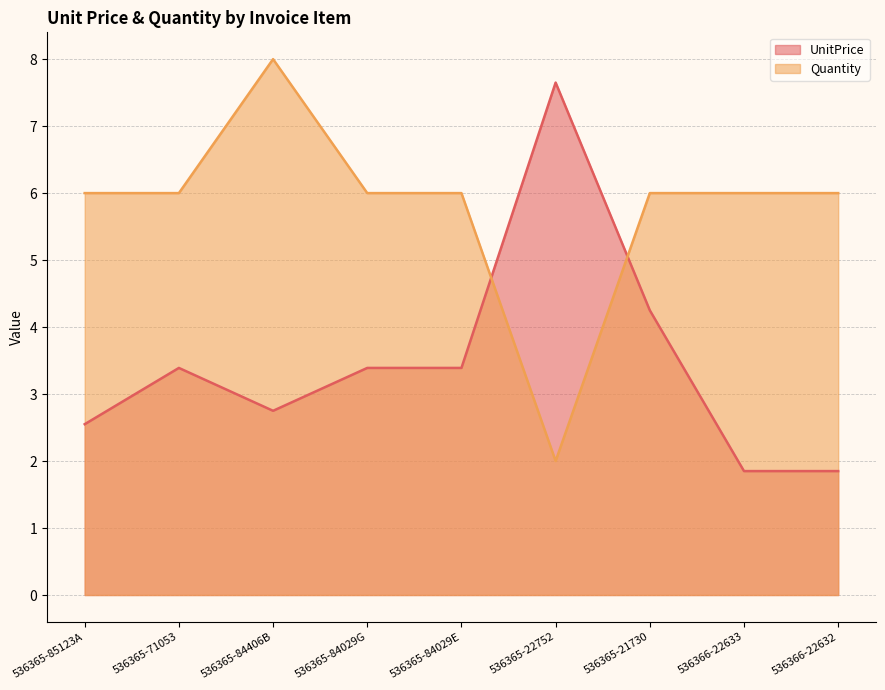

Between which two adjacent categories do UnitPrice and Quantity first intersect?

536365-84029E and 536365-22752